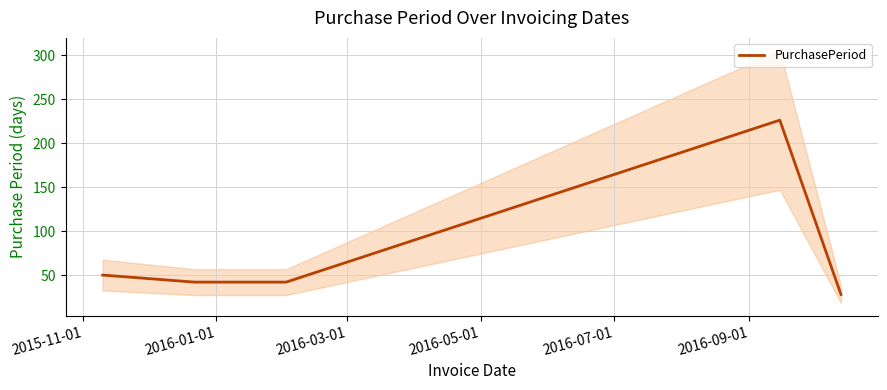

What is the highest value of the PurchasePeriod series?

226